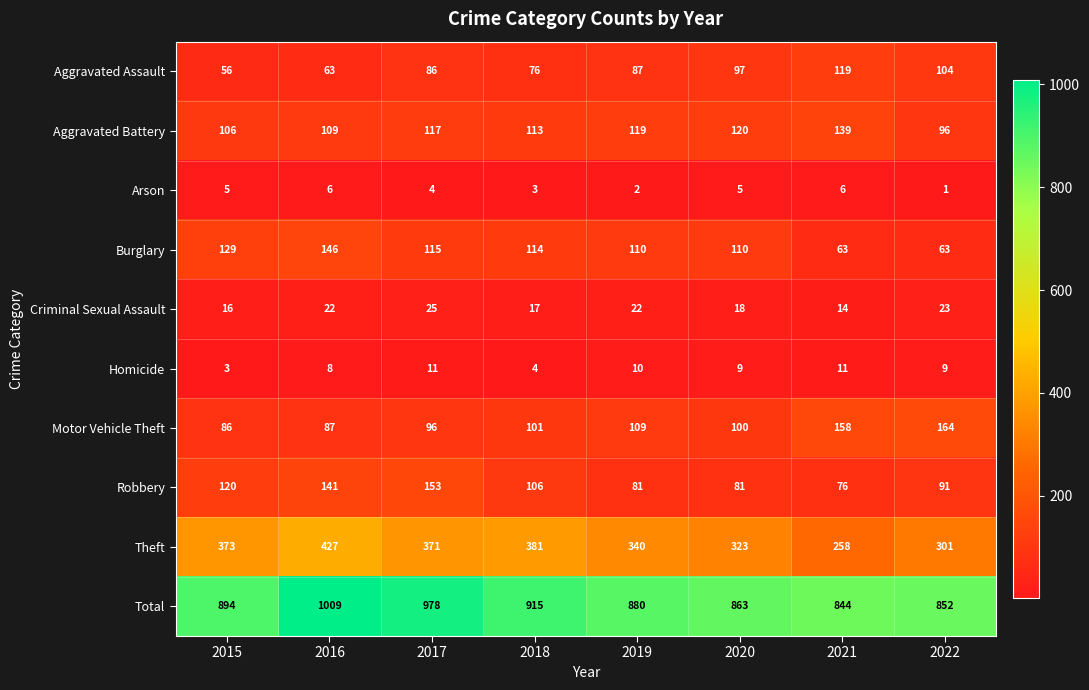

Which series changed the most between 2018 and 2020?

Theft